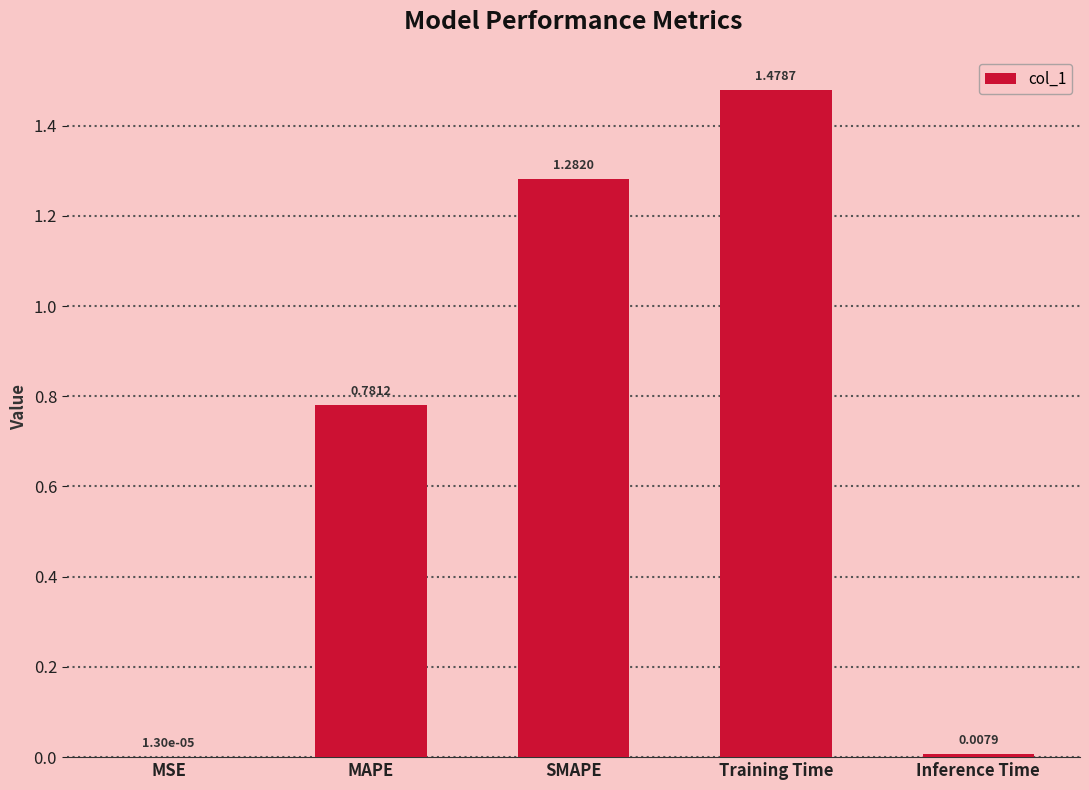

Which category has the highest value across all series?

Training Time